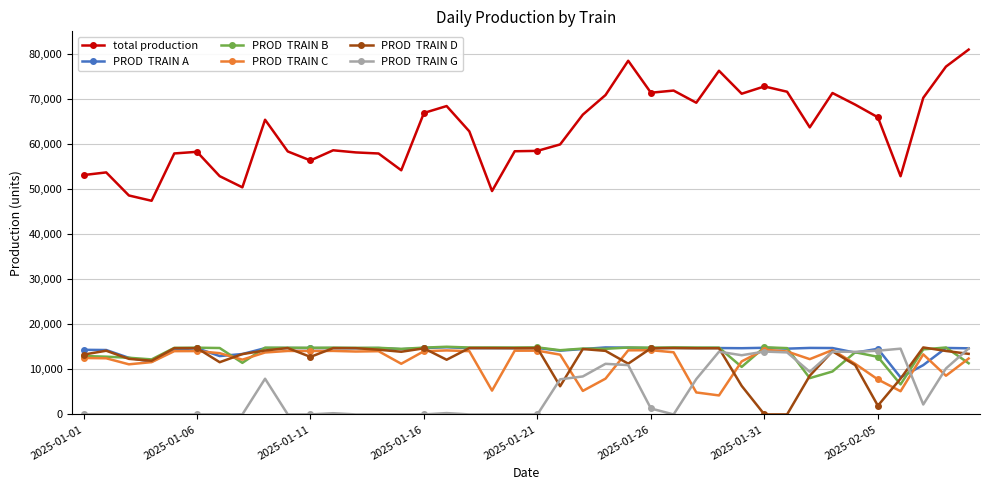

What is the maximum value shown in the chart?

81052